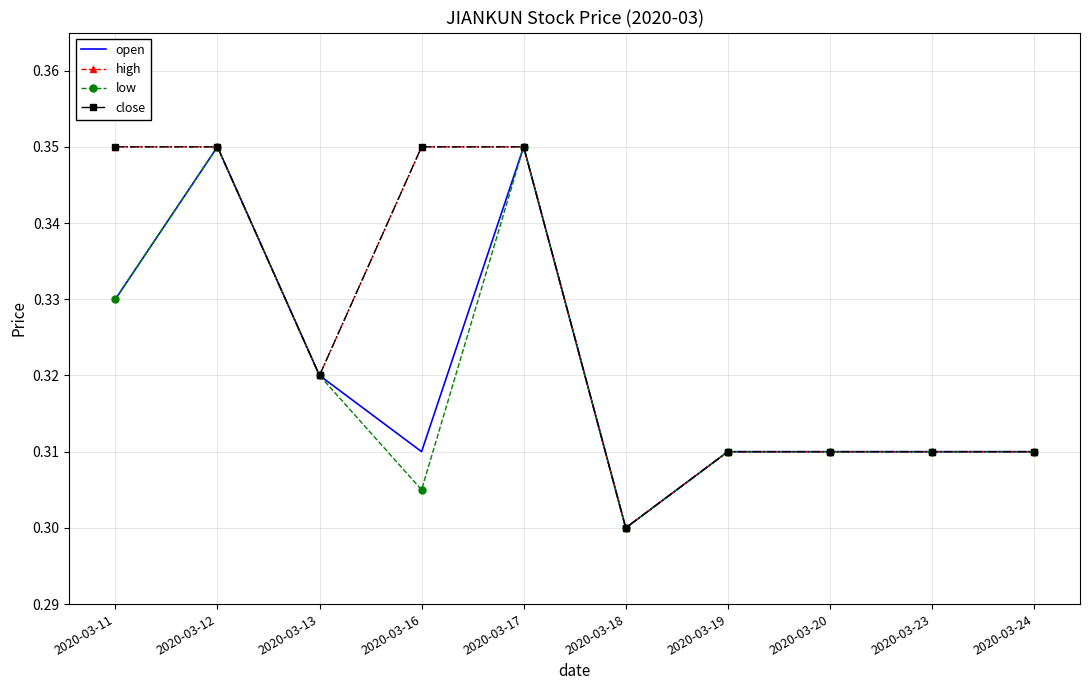

Which series has the widest spread of values?

open